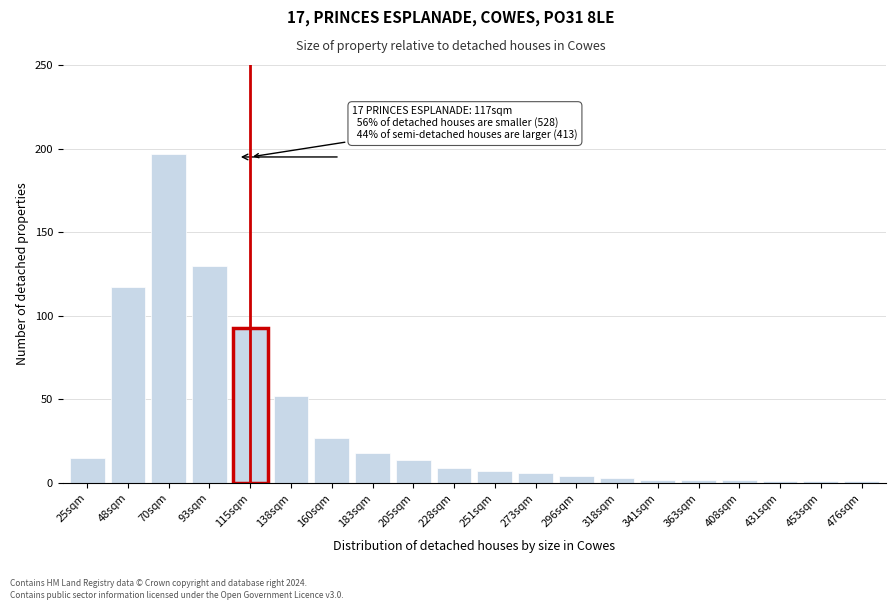

Reading left to right, what are all the values shown in this chart?

25sqm=15	48sqm=117	70sqm=197	93sqm=130	115sqm=93	138sqm=52	160sqm=27	183sqm=18	205sqm=14	228sqm=9	251sqm=7	273sqm=6	296sqm=4	318sqm=3	341sqm=2	363sqm=2	408sqm=2	431sqm=1	453sqm=1	476sqm=1